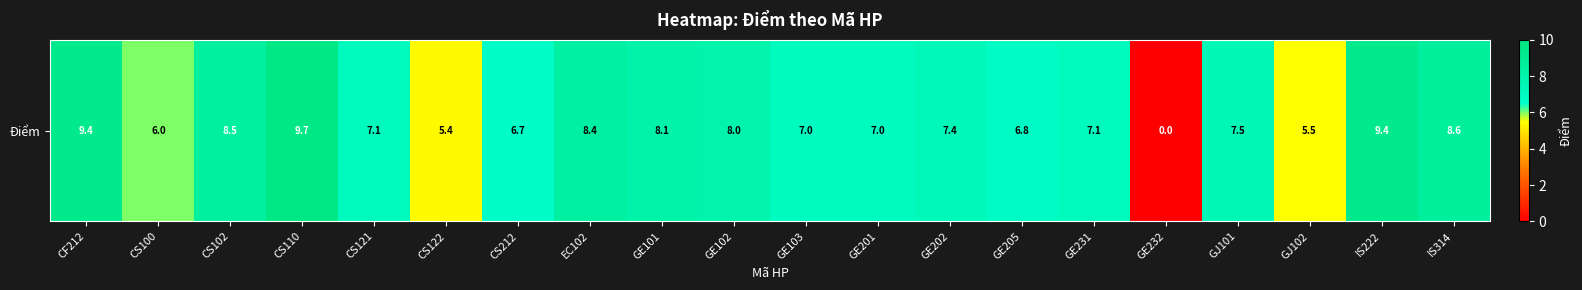

At which category does the chart reach its minimum across all series?

GE232